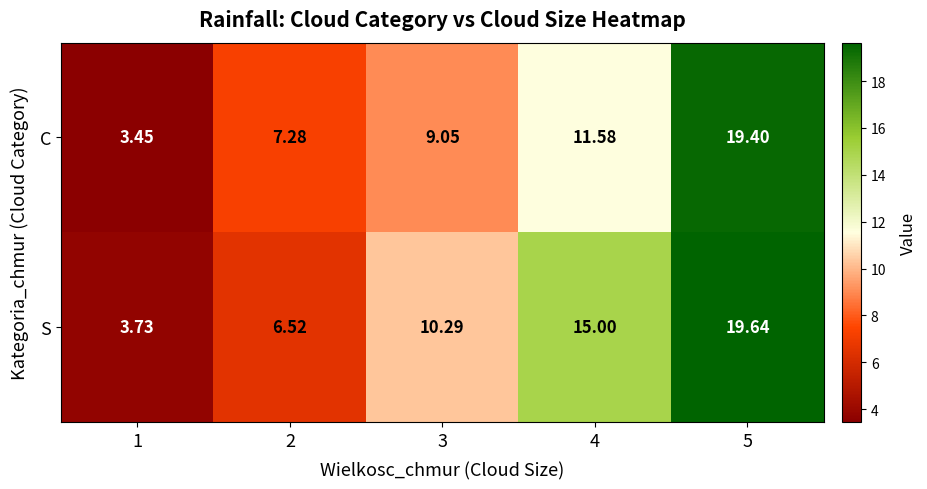

Which series has the largest range (max minus min)?

C